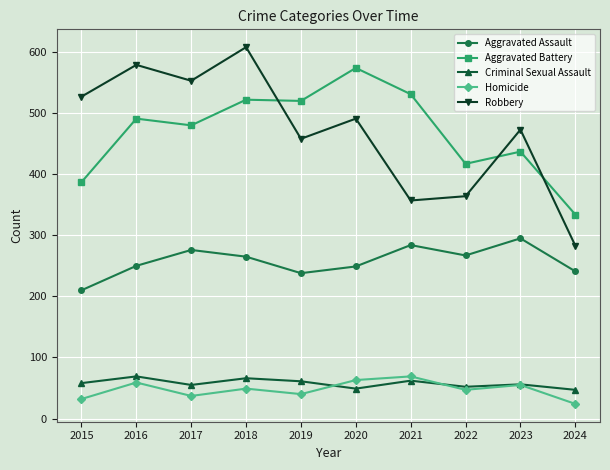

At which category is the sum across all series the highest?

2018